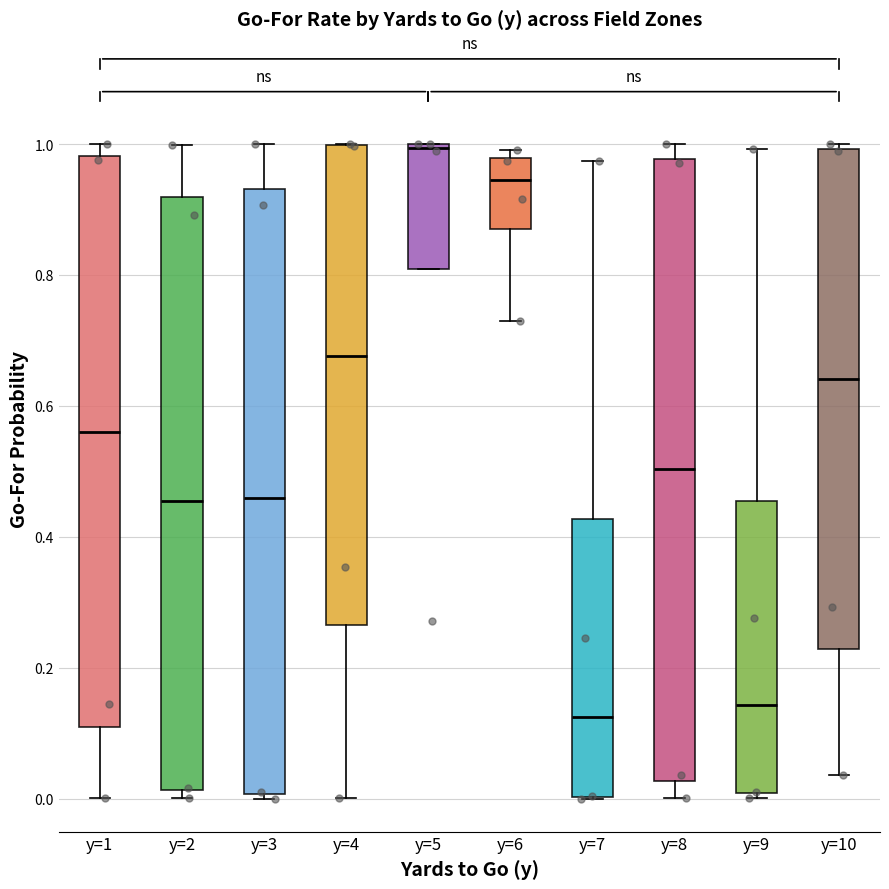

Where is the upper edge of the box for y=5 on the y-axis? The values are not printed on the chart, so give them approximately, as read against the axis.

1.00